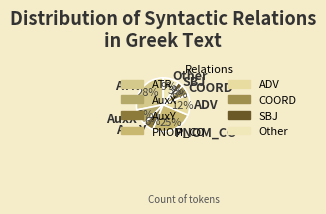

Which slice is the largest?

ATR